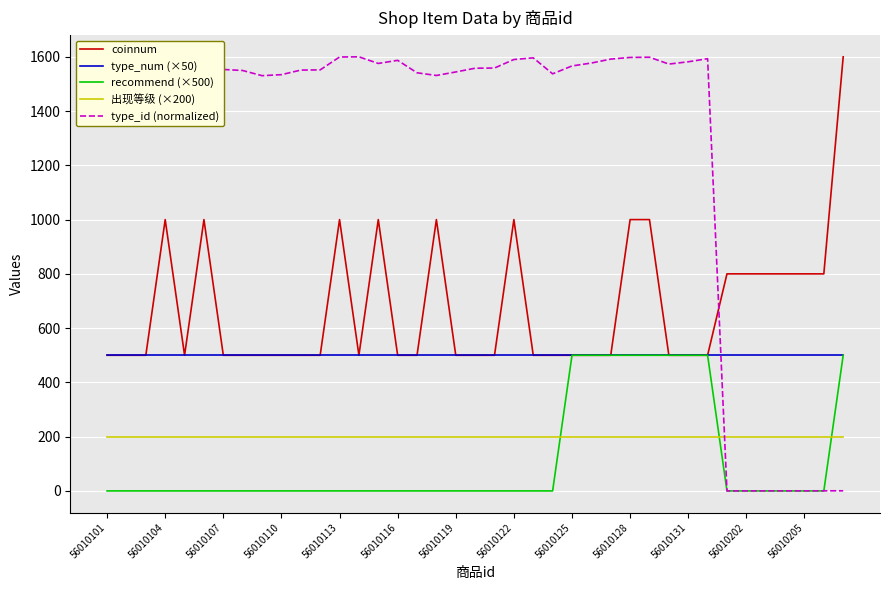

Which series has the widest spread of values?

type_id (normalized)